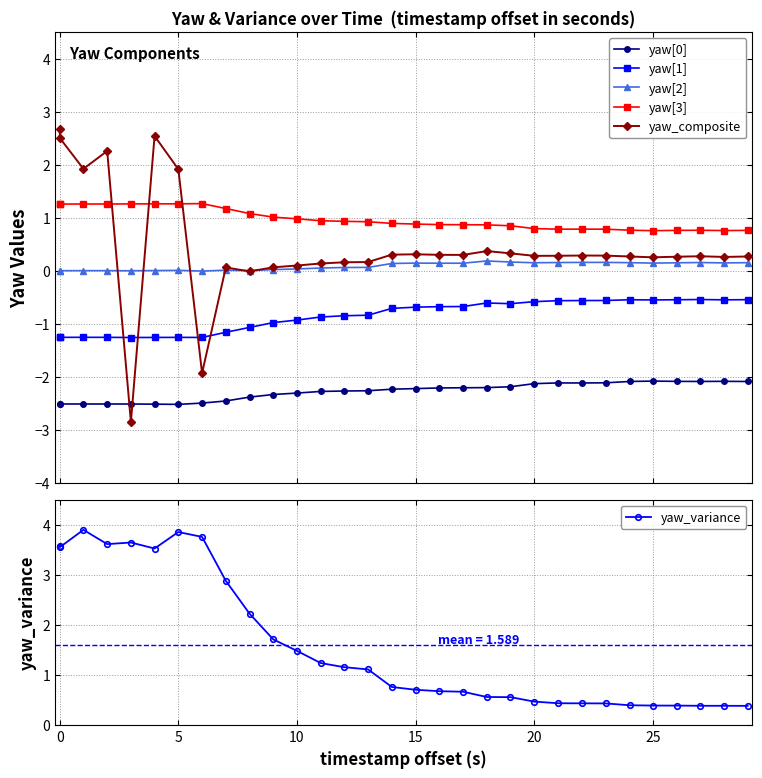

Count the number of categories in the chart.

31